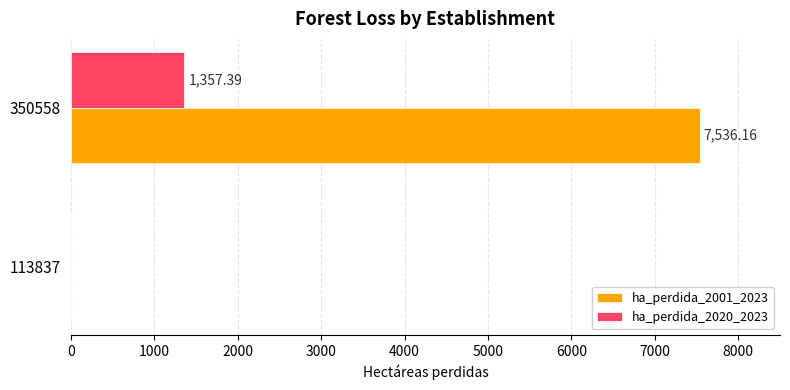

What is the sum of the ha_perdida_2020_2023 values at 113837 and 350558?

1357.4